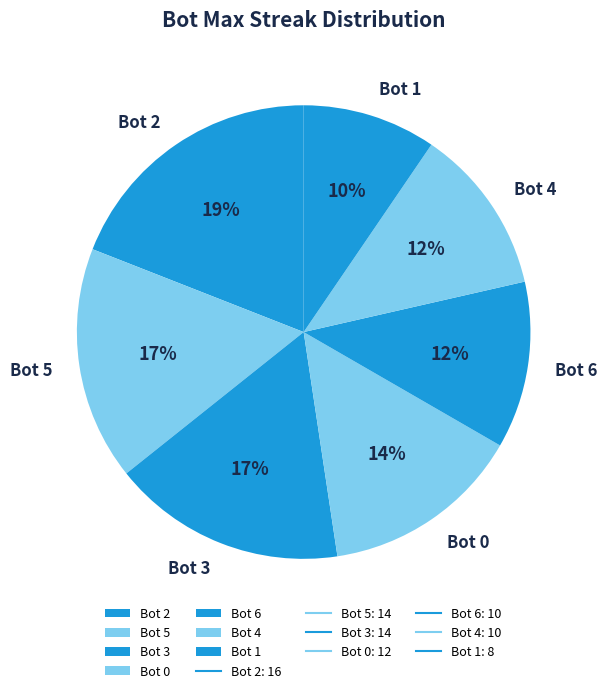

Which slice is the smallest?

Bot 1